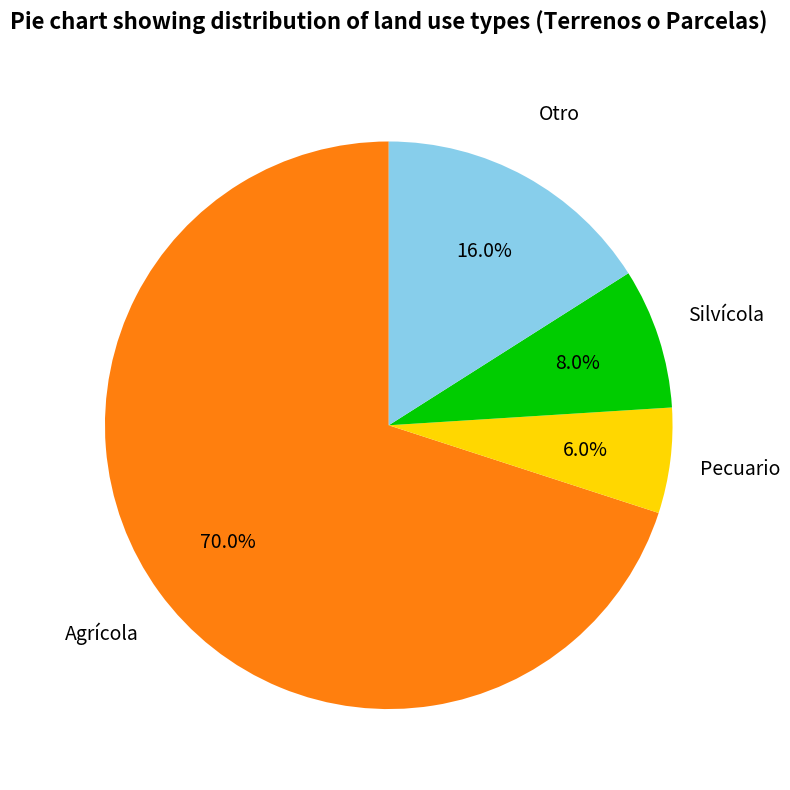

Is there any slice that represents more than half of the pie?

Yes